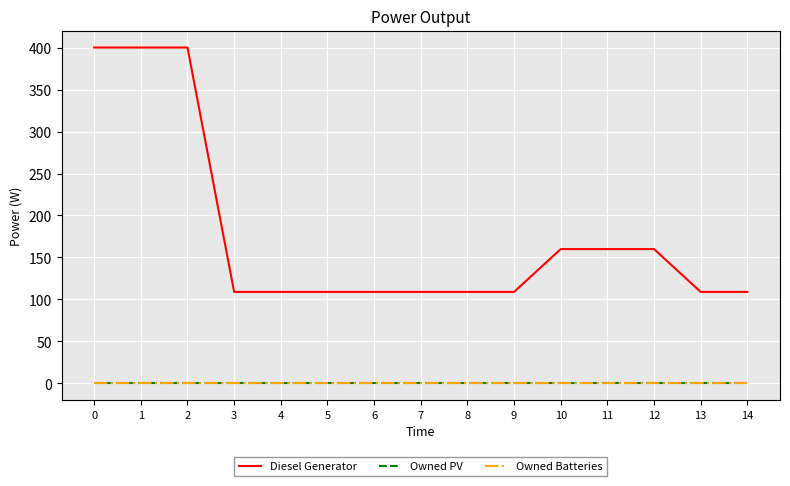

Does the chart have visible grid lines?

Yes